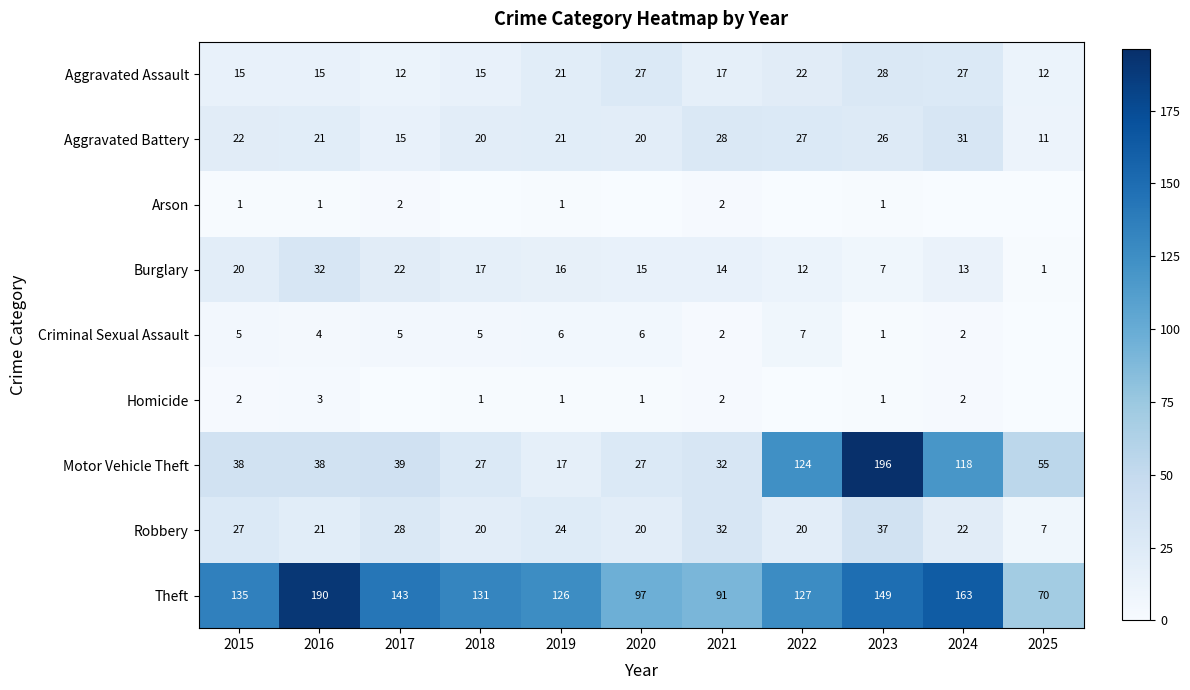

Which series changed the most between 2016 and 2019?

Theft